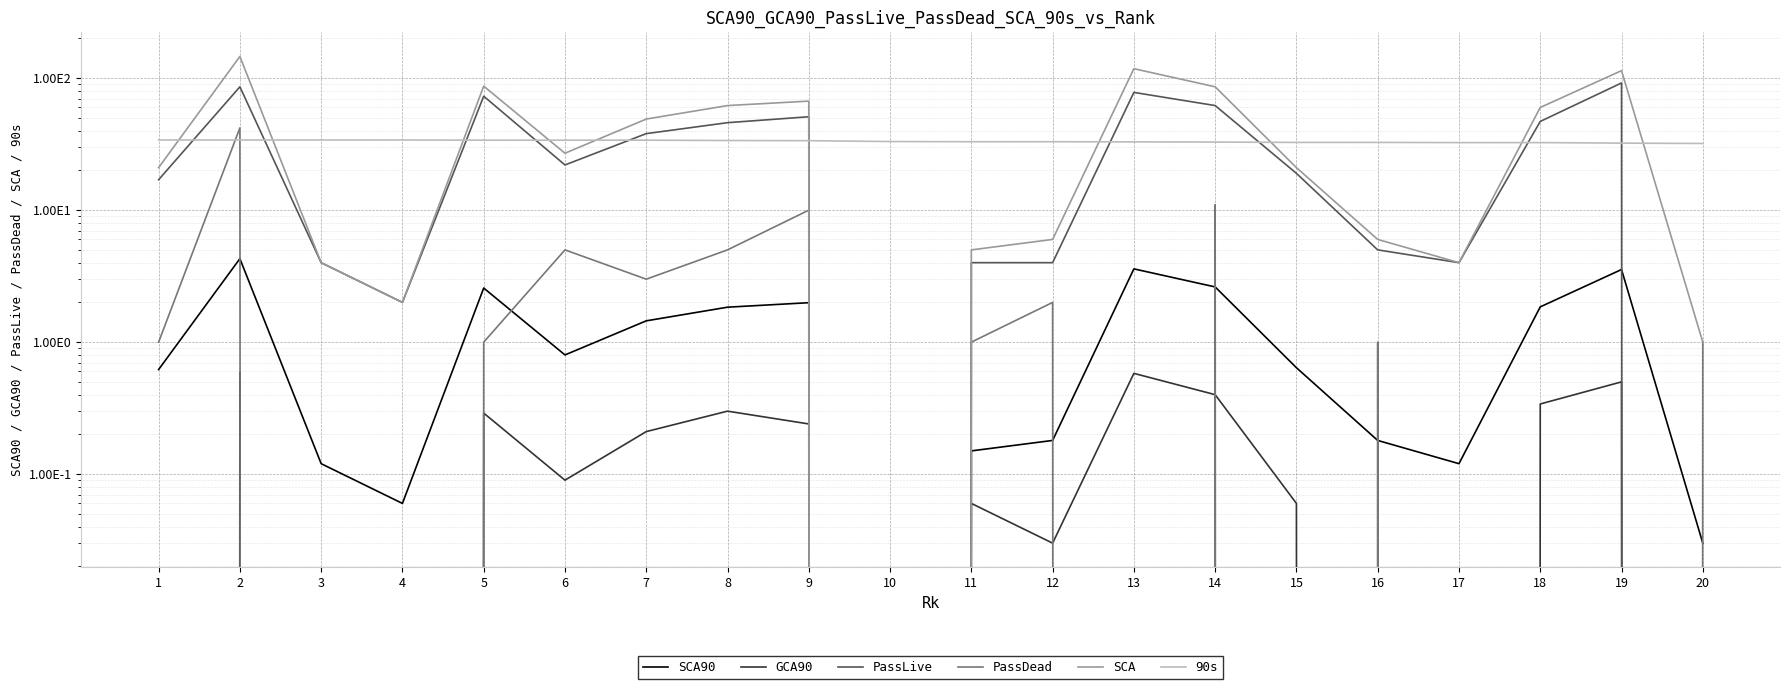

At which label does 90s first exceed 33?

1